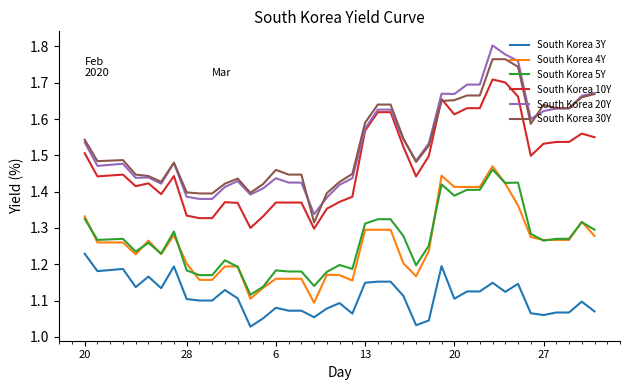

True or false: South Korea 30Y and South Korea 5Y intersect in this chart.

False